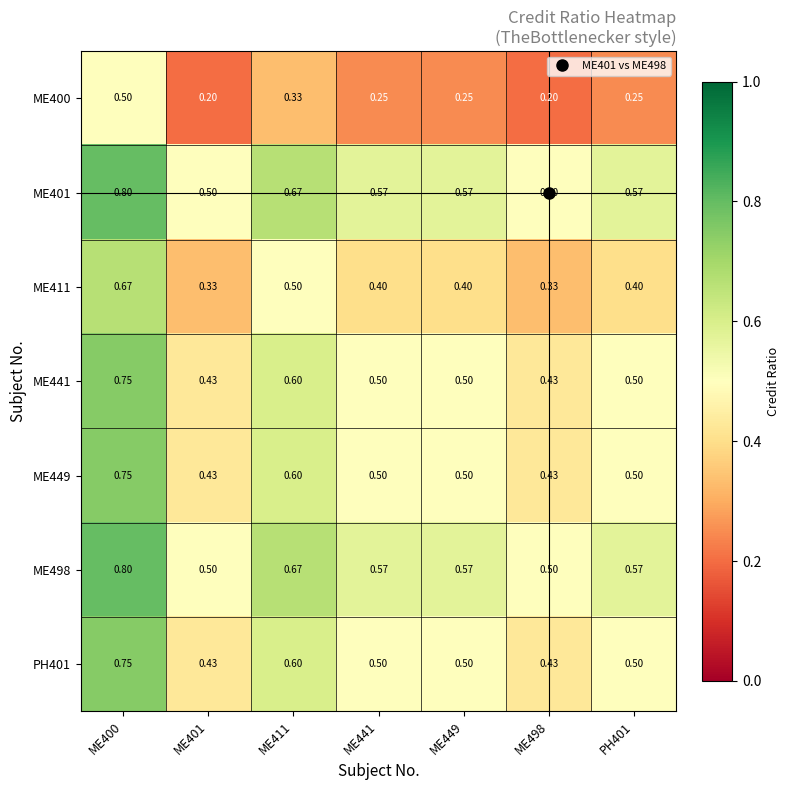

What is the total value across all series at ME441?

3.3